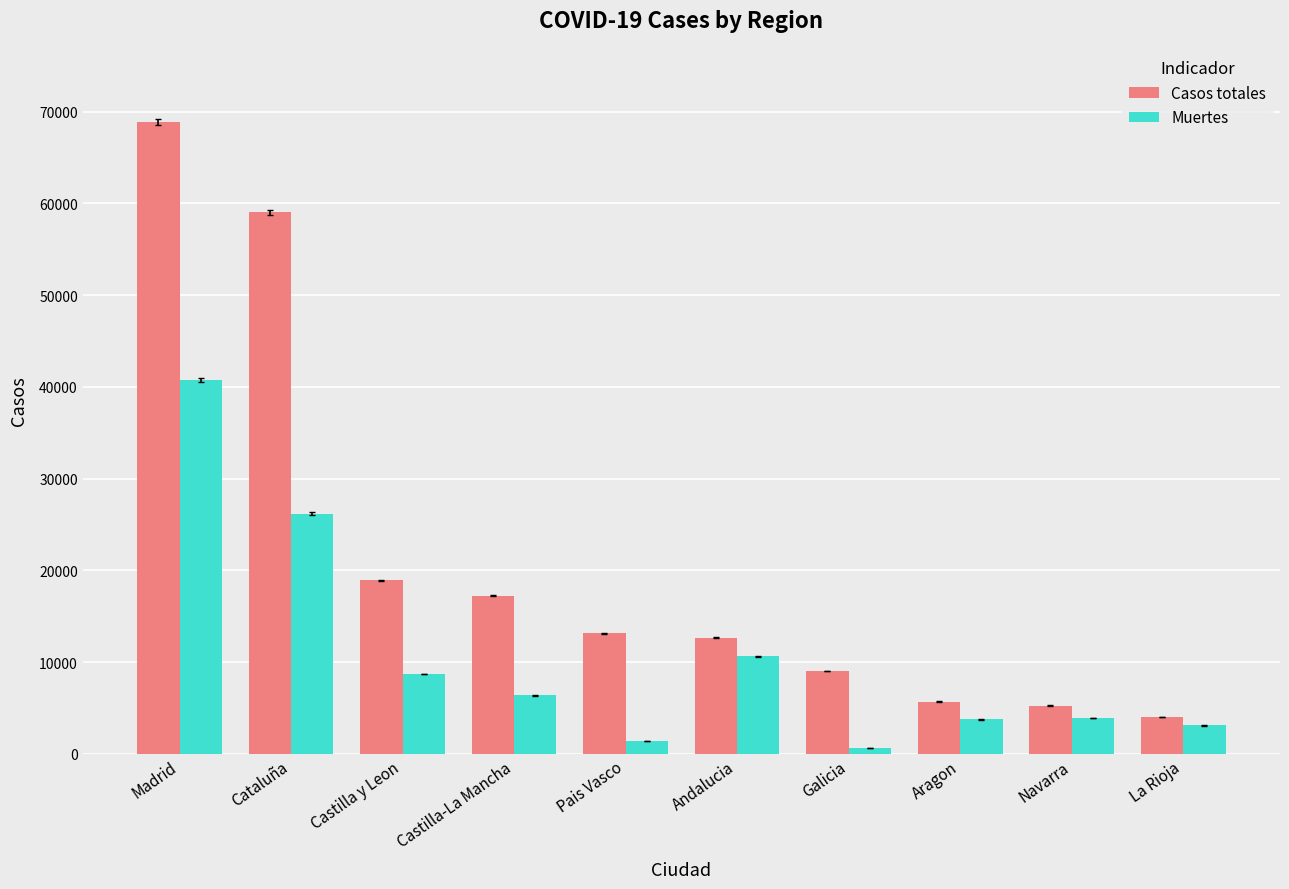

At which category is the sum across all series the highest?

Madrid